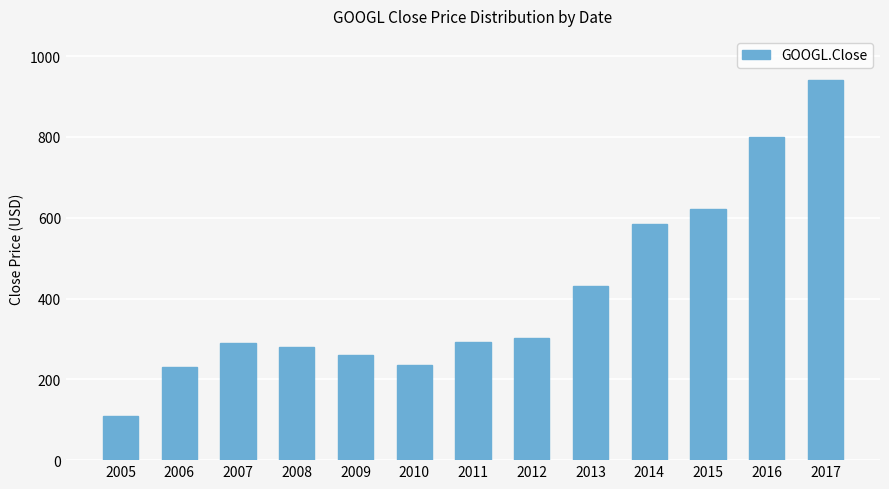

What is the approximate value at 2010?

235.7